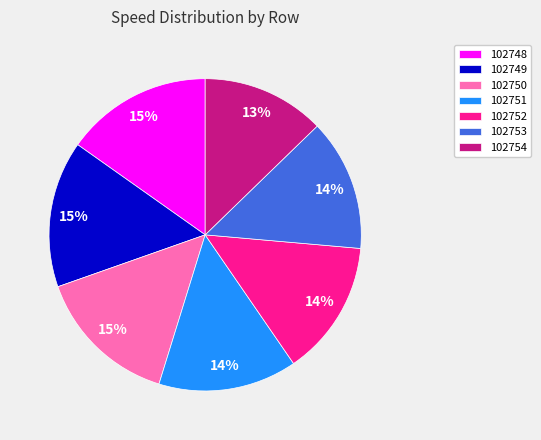

Which slice is the smallest?

102754